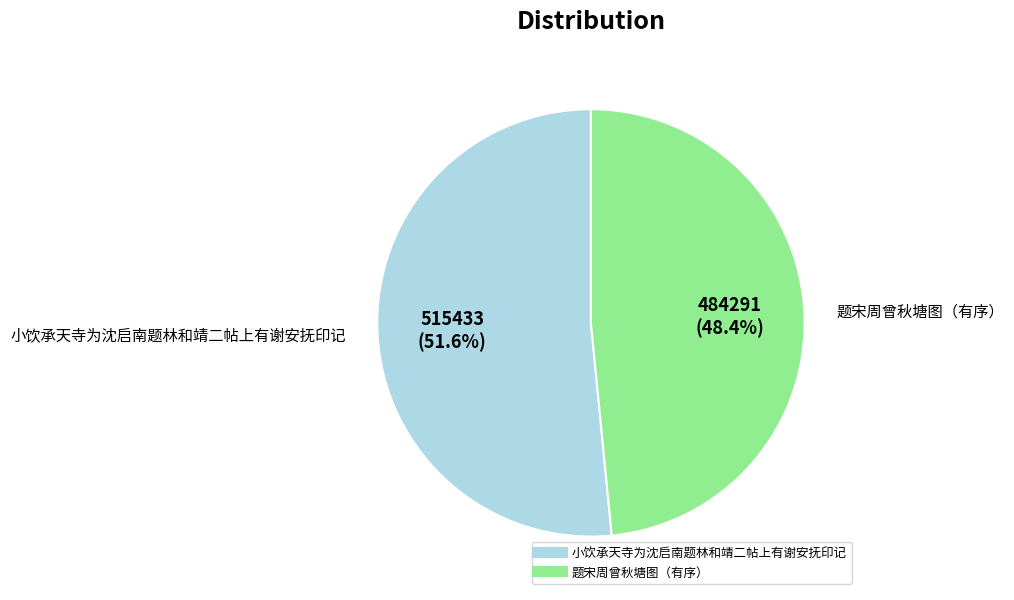

Is 题宋周曾秋塘图（有序） the majority of the pie?

No